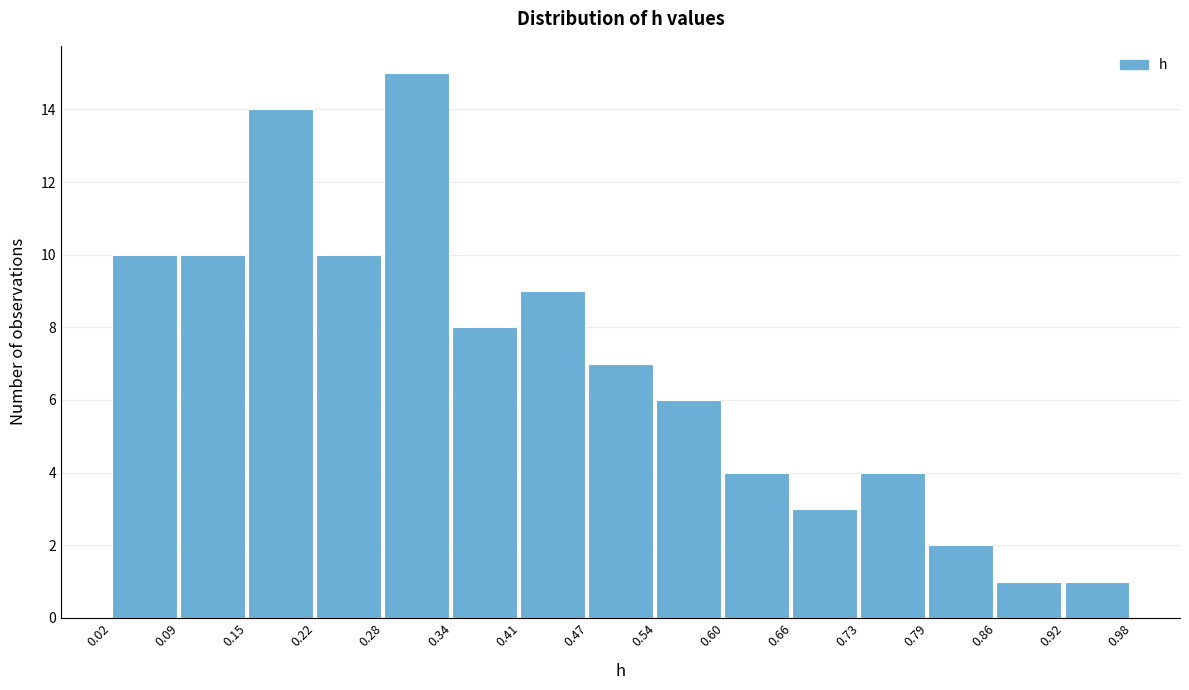

Over which range of the x-axis is the bar tallest?

0.28 to 0.34